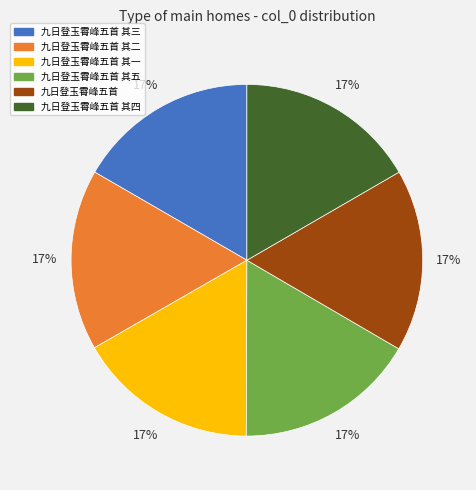

Is there a majority slice in this chart?

No